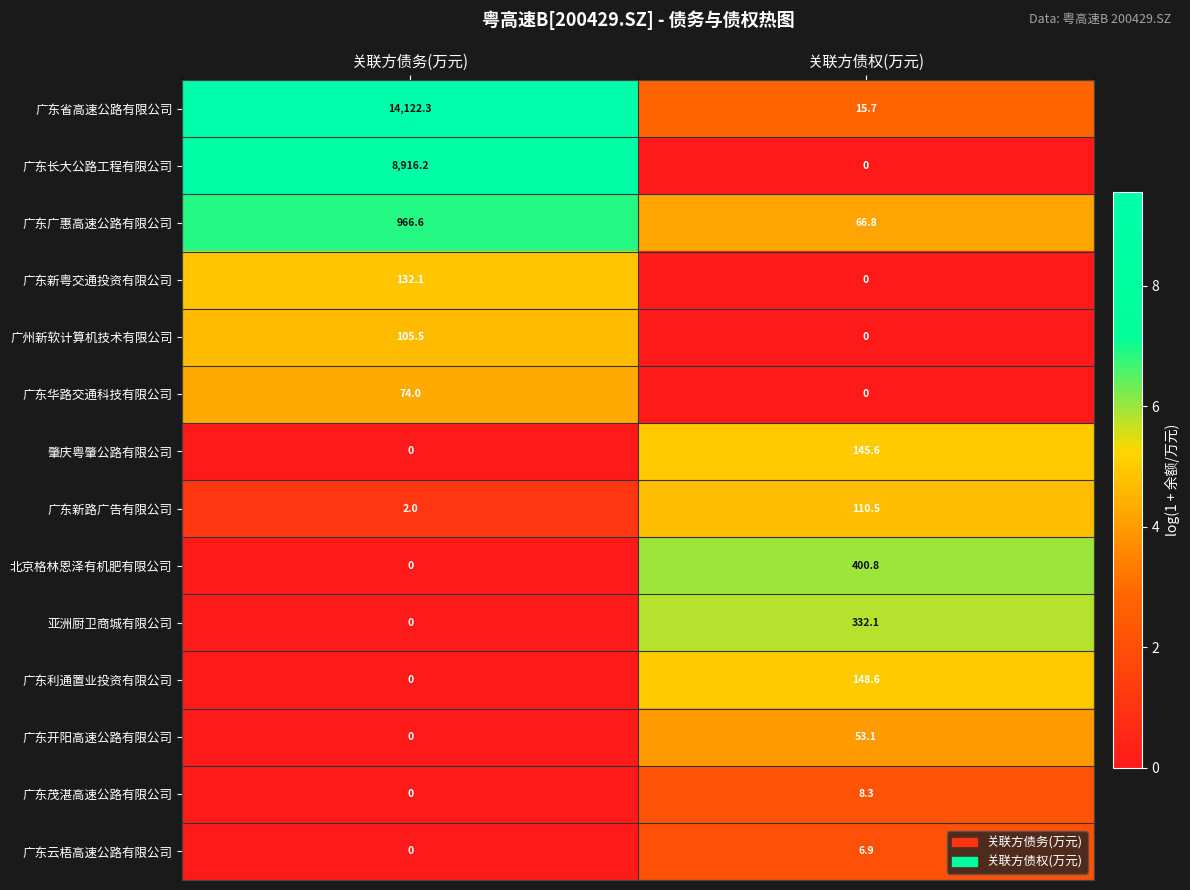

Reading left to right, list all the values displayed in this chart.

广东省高速公路有限公司: 关联方债务(万元)=14122.3	关联方债权(万元)=15.7
广东长大公路工程有限公司: 关联方债务(万元)=8916.2	关联方债权(万元)=0.0
广东广惠高速公路有限公司: 关联方债务(万元)=966.6	关联方债权(万元)=66.8
广东新粤交通投资有限公司: 关联方债务(万元)=132.1	关联方债权(万元)=0.0
广州新软计算机技术有限公司: 关联方债务(万元)=105.5	关联方债权(万元)=0.0
广东华路交通科技有限公司: 关联方债务(万元)=74.0	关联方债权(万元)=0.0
肇庆粤肇公路有限公司: 关联方债务(万元)=0.0	关联方债权(万元)=145.6
广东新路广告有限公司: 关联方债务(万元)=2.0	关联方债权(万元)=110.5
北京格林恩泽有机肥有限公司: 关联方债务(万元)=0.0	关联方债权(万元)=400.8
亚洲厨卫商城有限公司: 关联方债务(万元)=0.0	关联方债权(万元)=332.1
广东利通置业投资有限公司: 关联方债务(万元)=0.0	关联方债权(万元)=148.6
广东开阳高速公路有限公司: 关联方债务(万元)=0.0	关联方债权(万元)=53.1
广东茂湛高速公路有限公司: 关联方债务(万元)=0.0	关联方债权(万元)=8.3
广东云梧高速公路有限公司: 关联方债务(万元)=0.0	关联方债权(万元)=6.9